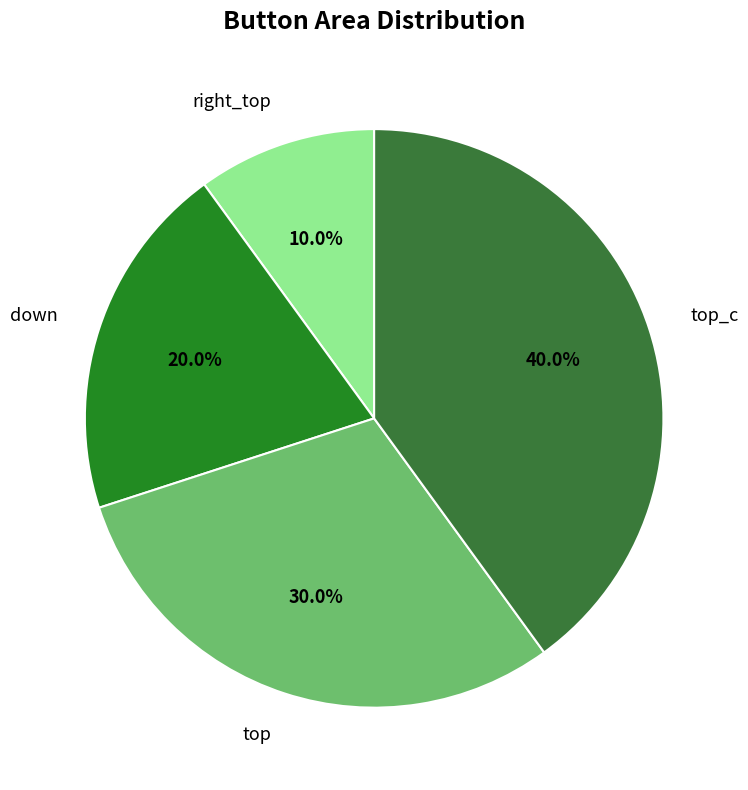

Rank the categories by value from lowest to highest.

right_top, down, top, top_c